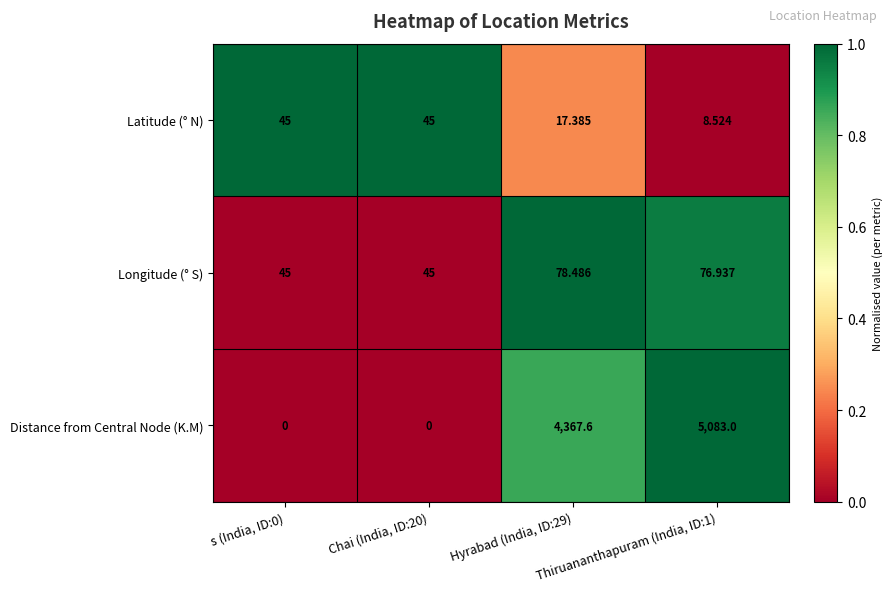

Which series has the largest total across all categories?

Distance from Central Node (K.M)